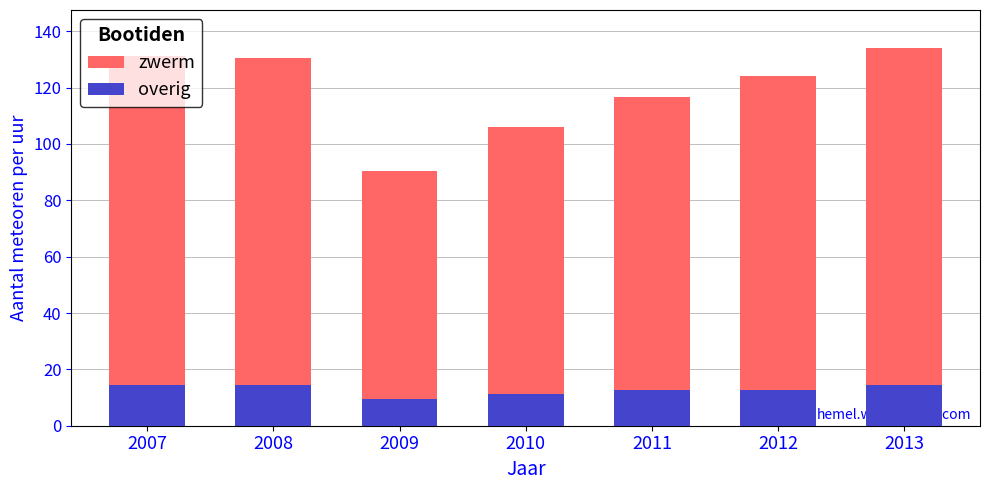

At which category does the chart reach its minimum across all series?

2009